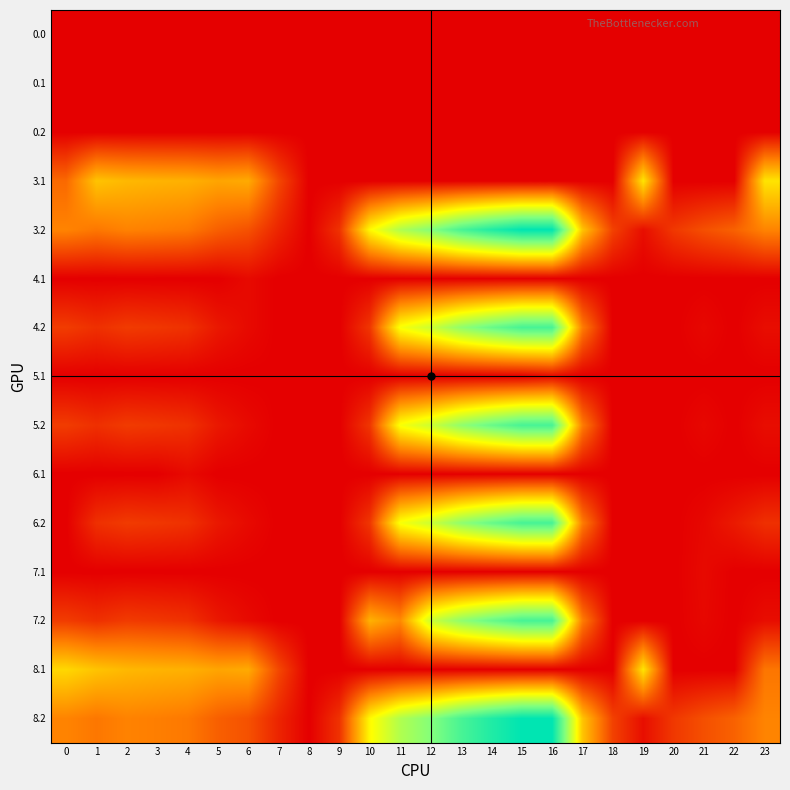

Reading left to right, transcribe all the data shown in this chart.

0.0: 0=0.0	1=0.0	2=0.0	3=0.0	4=0.0	5=0.0	6=0.0	7=0.0	8=0.0	9=0.0	10=0.0	11=0.0	12=0.0	13=0.0	14=0.0	15=0.0	16=0.0	17=0.0	18=0.0	19=0.0	20=0.0	21=0.0	22=0.0	23=0.0
0.1: 0=0.0	1=0.0	2=0.0	3=0.0	4=0.0	5=0.0	6=0.0	7=0.0	8=0.0	9=0.0	10=0.0	11=0.0	12=0.0	13=0.0	14=0.0	15=0.0	16=0.0	17=0.0	18=0.0	19=0.0	20=0.0	21=0.0	22=0.0	23=0.0
0.2: 0=0.0	1=0.0	2=0.0	3=0.0	4=0.0	5=0.0	6=0.0	7=0.0	8=0.0	9=0.0	10=0.0	11=0.0	12=0.0	13=0.0	14=0.0	15=0.0	16=0.0	17=0.0	18=0.0	19=0.0	20=0.0	21=0.0	22=0.0	23=0.0
3.1: 0=123.2	1=228.1	2=214.9	3=209.7	4=206.6	5=192.7	6=199.2	7=84.1	8=0.0	9=0.0	10=0.0	11=0.0	12=0.0	13=0.0	14=0.0	15=0.0	16=0.0	17=0.0	18=0.0	19=267.2	20=0.0	21=0.0	22=0.0	23=266.4
3.2: 0=154.1	1=139.7	2=152.5	3=148.0	4=141.4	5=112.0	6=95.8	7=43.6	8=0.0	9=59.7	10=290.5	11=387.6	12=438.2	13=507.4	14=554.4	15=592.8	16=593.6	17=229.4	18=77.0	19=18.0	20=66.2	21=93.4	22=114.4	23=154.5
4.1: 0=0.0	1=0.0	2=0.0	3=0.0	4=0.0	5=0.0	6=12.6	7=0.0	8=0.0	9=0.0	10=0.0	11=0.0	12=0.0	13=0.0	14=0.0	15=0.0	16=0.0	17=0.0	18=0.0	19=0.0	20=0.0	21=0.0	22=0.0	23=0.0
4.2: 0=71.1	1=56.7	2=69.5	3=65.0	4=58.4	5=29.0	6=12.8	7=0.0	8=0.0	9=0.0	10=64.4	11=304.6	12=355.2	13=424.4	14=471.4	15=509.8	16=510.6	17=146.4	18=0.0	19=0.0	20=0.0	21=10.4	22=0.0	23=16.8
5.1: 0=0.0	1=0.0	2=0.0	3=0.0	4=0.0	5=0.0	6=0.0	7=1.1	8=0.0	9=0.0	10=0.0	11=0.0	12=0.0	13=0.0	14=0.0	15=0.0	16=11.5	17=0.0	18=0.0	19=0.0	20=0.0	21=0.0	22=0.0	23=0.0
5.2: 0=71.1	1=56.7	2=69.5	3=65.0	4=58.4	5=29.0	6=12.8	7=0.0	8=0.0	9=0.0	10=64.4	11=304.6	12=355.2	13=424.4	14=471.4	15=509.8	16=510.6	17=146.4	18=0.0	19=0.0	20=0.0	21=10.4	22=0.0	23=16.8
6.1: 0=0.0	1=0.0	2=0.0	3=0.0	4=12.6	5=0.0	6=0.0	7=0.0	8=0.0	9=0.0	10=0.0	11=0.0	12=0.0	13=0.0	14=0.0	15=0.0	16=0.0	17=0.0	18=0.0	19=0.0	20=0.0	21=0.0	22=0.0	23=0.0
6.2: 0=0.0	1=56.7	2=69.5	3=65.0	4=58.4	5=29.0	6=12.8	7=0.0	8=0.0	9=0.0	10=64.4	11=304.6	12=355.2	13=424.4	14=471.4	15=509.8	16=510.6	17=146.4	18=0.0	19=0.0	20=0.0	21=10.4	22=31.4	23=56.5
7.1: 0=0.0	1=0.0	2=0.0	3=0.0	4=0.0	5=0.0	6=0.0	7=0.0	8=0.0	9=0.0	10=0.0	11=0.0	12=0.0	13=0.0	14=0.0	15=0.0	16=0.0	17=0.0	18=0.0	19=0.0	20=0.0	21=12.6	22=0.0	23=0.0
7.2: 0=71.1	1=56.7	2=69.5	3=65.0	4=58.4	5=29.0	6=12.8	7=0.0	8=0.0	9=0.0	10=207.5	11=161.4	12=355.2	13=424.4	14=471.4	15=509.8	16=510.6	17=146.4	18=0.0	19=0.0	20=0.0	21=10.4	22=0.0	23=16.8
8.1: 0=251.6	1=228.1	2=214.9	3=209.7	4=206.6	5=192.7	6=199.2	7=84.1	8=0.0	9=0.0	10=0.0	11=0.0	12=0.0	13=0.0	14=0.0	15=0.0	16=0.0	17=0.0	18=0.0	19=267.2	20=0.0	21=0.0	22=0.0	23=138.1
8.2: 0=154.1	1=139.7	2=152.5	3=148.0	4=141.4	5=112.0	6=95.8	7=43.6	8=0.0	9=59.7	10=290.5	11=387.6	12=438.2	13=507.4	14=554.4	15=592.8	16=593.6	17=229.4	18=77.0	19=18.0	20=66.2	21=93.4	22=114.4	23=154.5